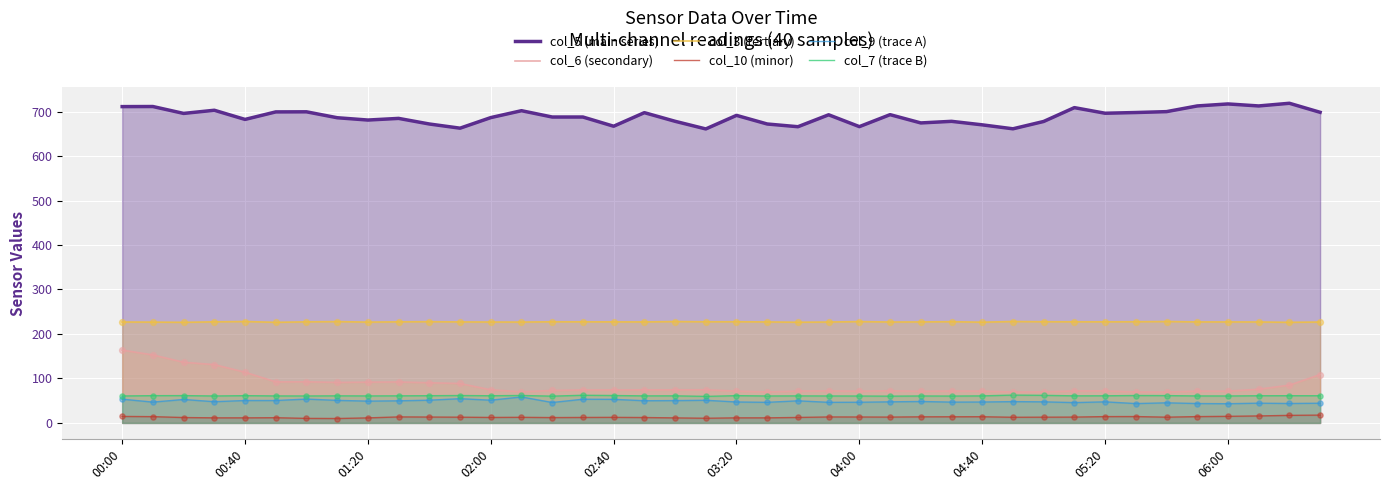

At how many categories does at least one series exceed 151?

40